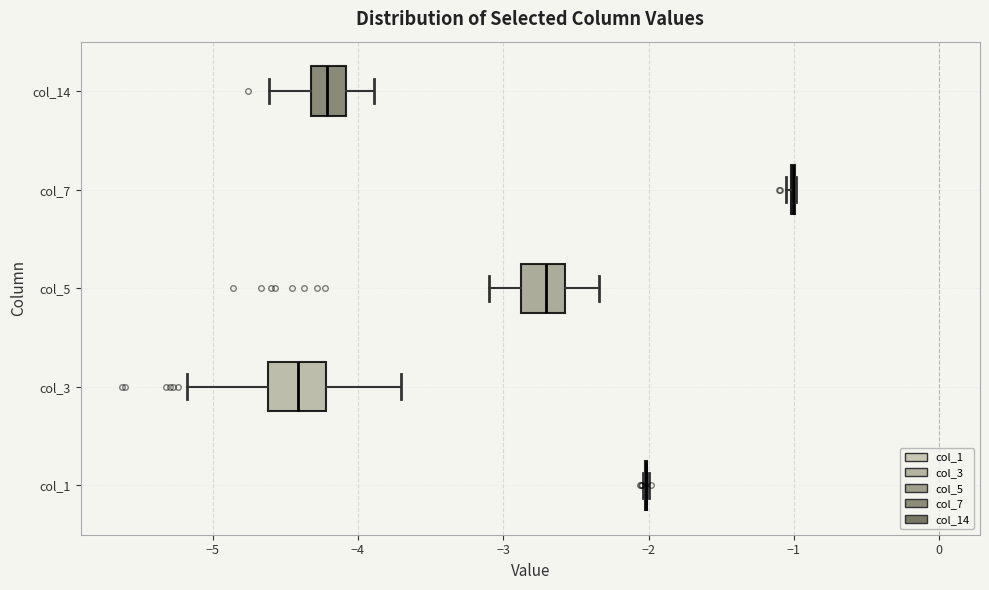

Where is the right edge of the box for col_14 on the x-axis? The values are not printed on the chart, so give them approximately, as read against the axis.

-4.1